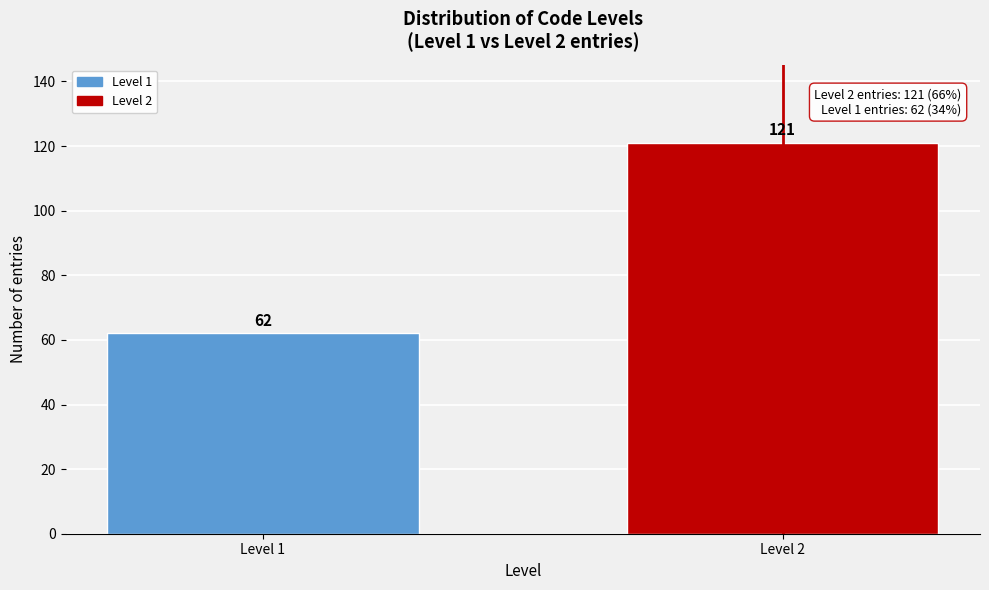

Reading left to right, list all the values displayed in this chart.

Level 1=62	Level 2=121